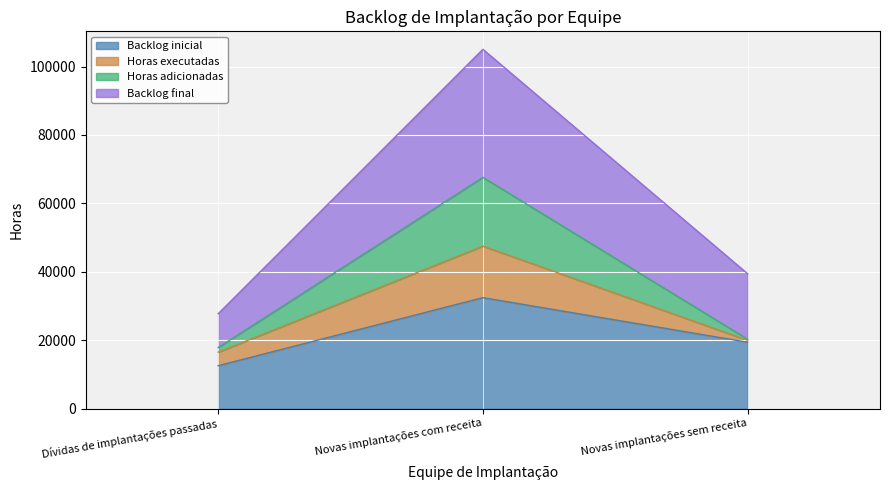

Which series has the largest range (max minus min)?

Backlog final